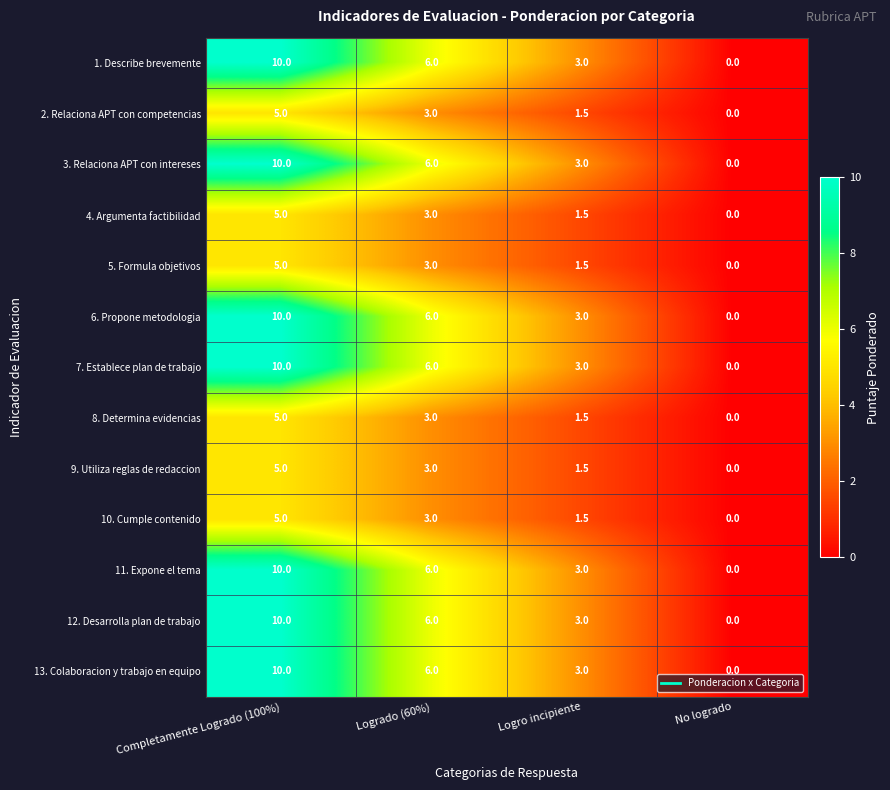

How many categories are shown in the chart?

4